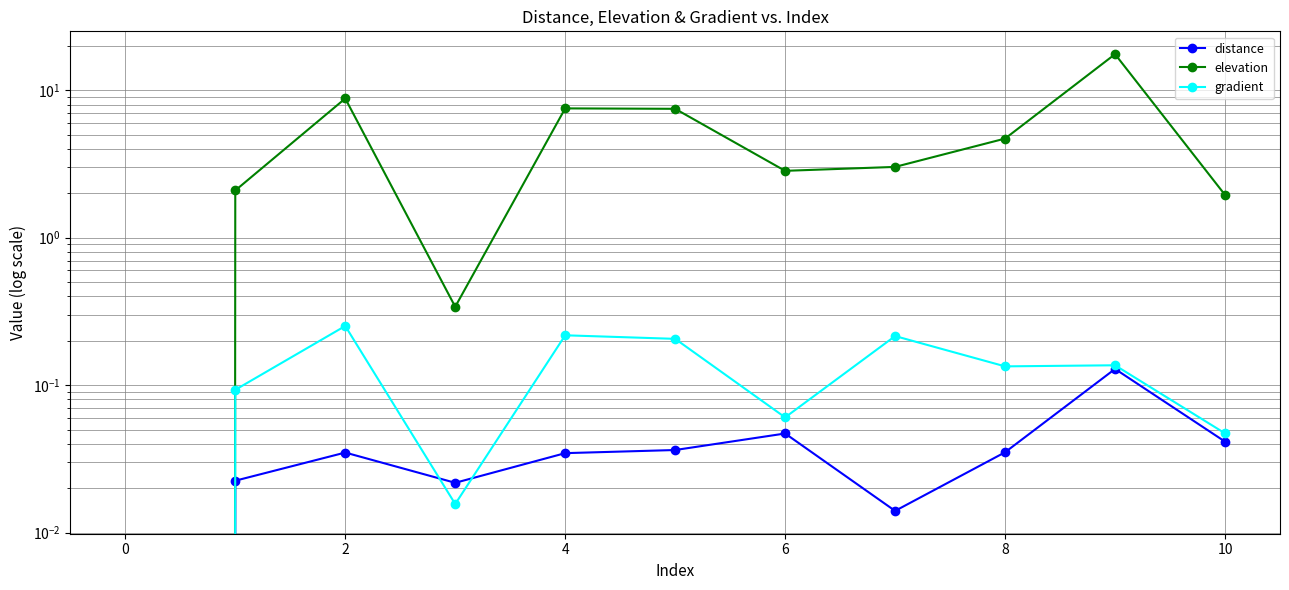

What is the label of the 9th point from the right?

2